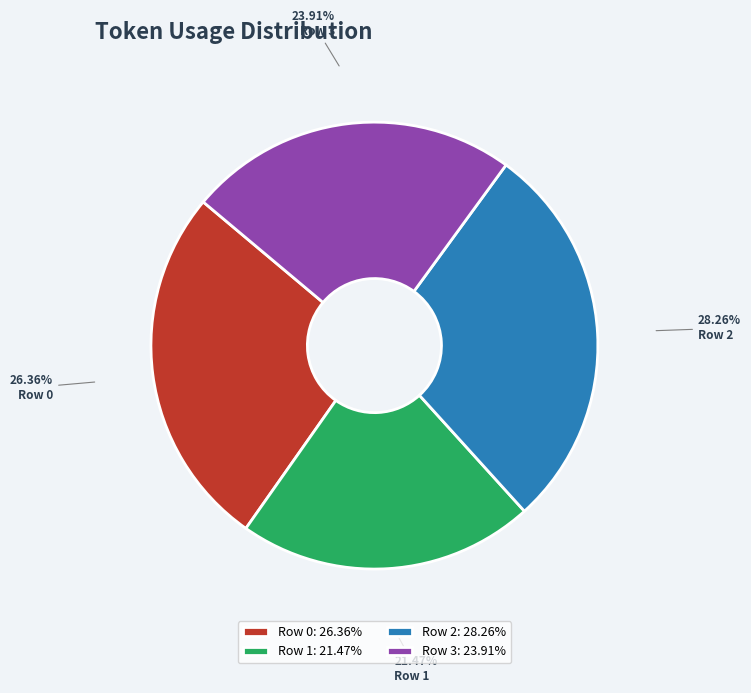

Is it true that Row 0 is 14% of the pie?

False